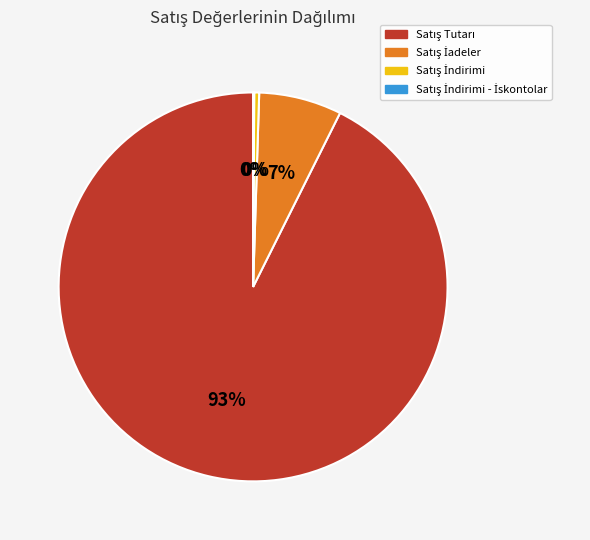

Is there a majority slice in this chart?

Yes